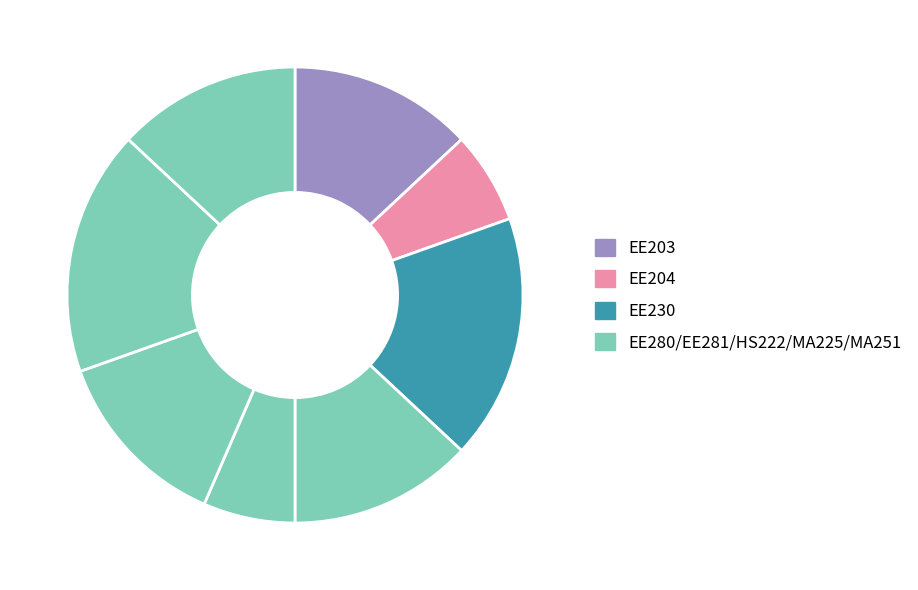

Rank the categories by value from lowest to highest.

EE204, EE281, EE203, EE280, HS222, MA251, EE230, MA225